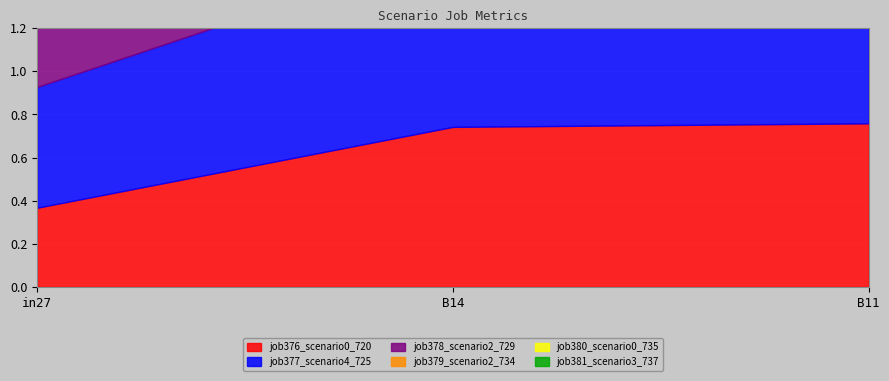

At how many categories does at least one series exceed 0?

3